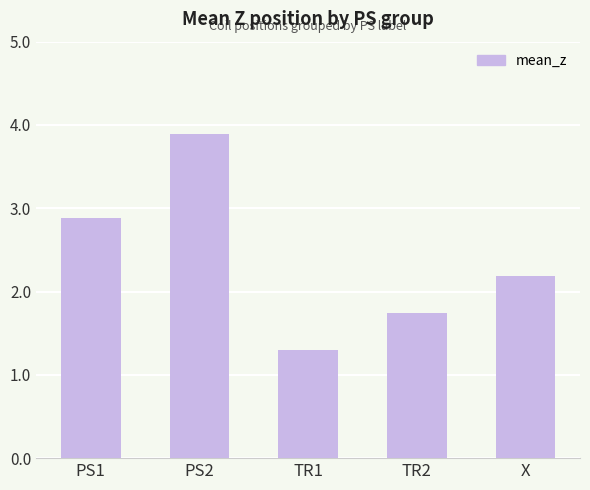

What is the difference between the maximum and minimum values?

2.6